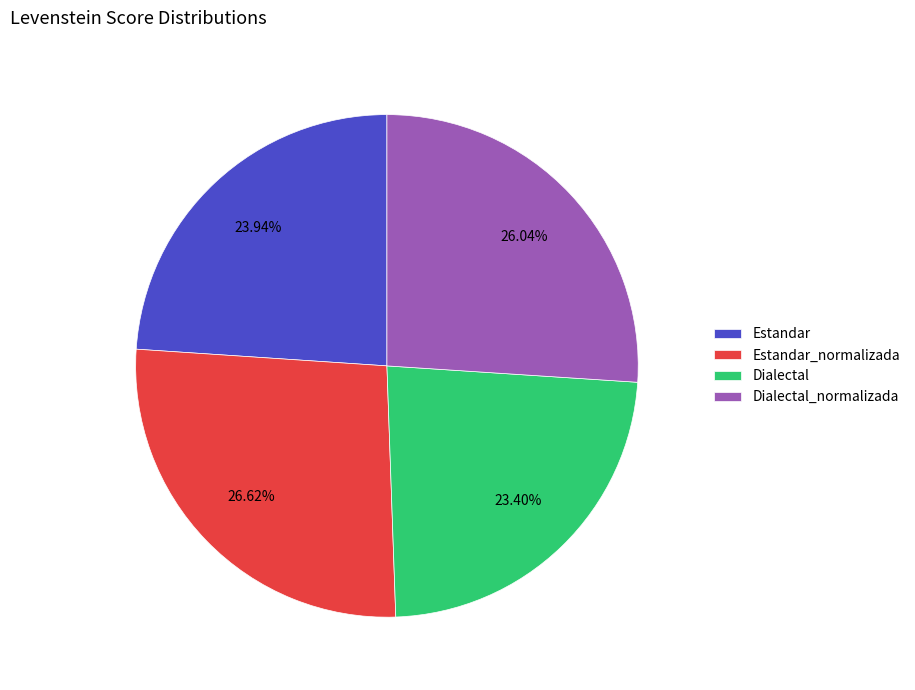

To the nearest percent, what is the combined percentage of Estandar and Dialectal_normalizada?

50%